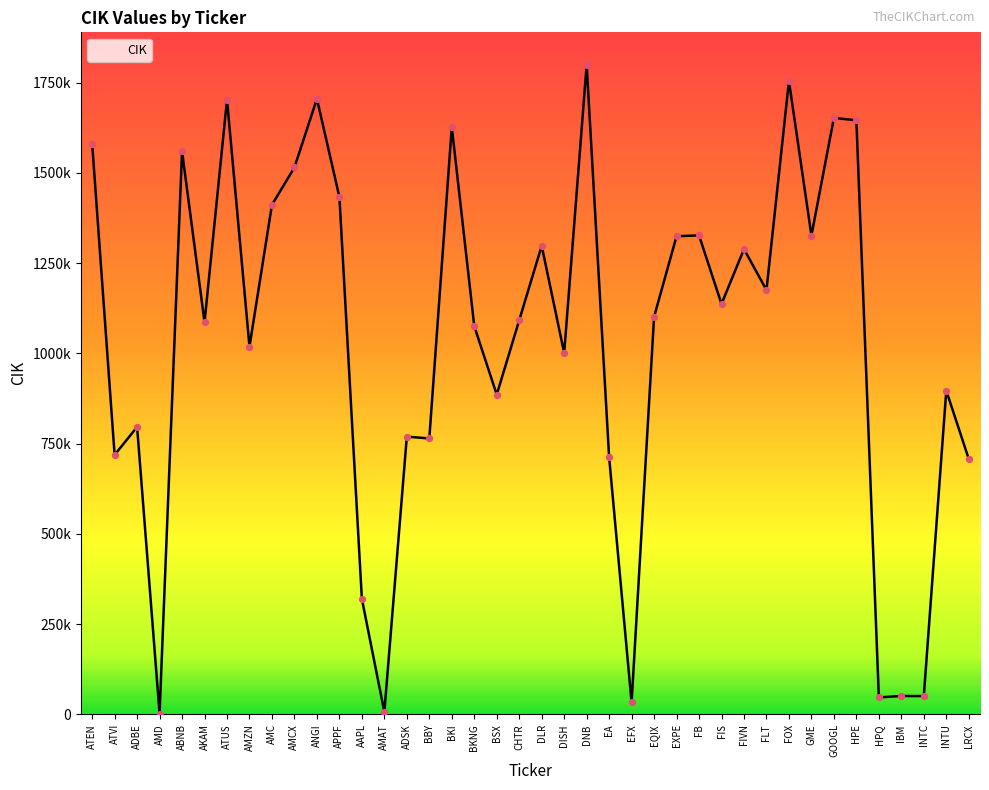

Which has a higher value, ADBE or DNB?

DNB